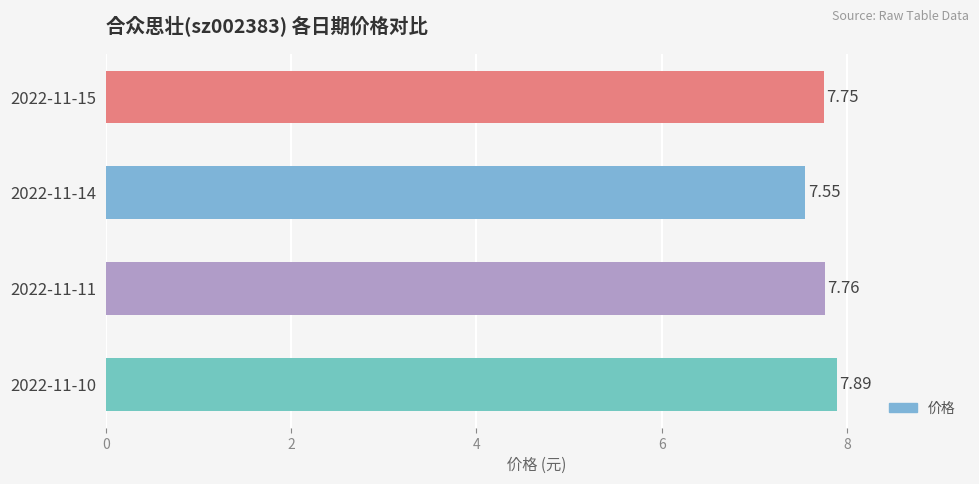

What is the change in value from 2022-11-11 to 2022-11-10?

+0.1